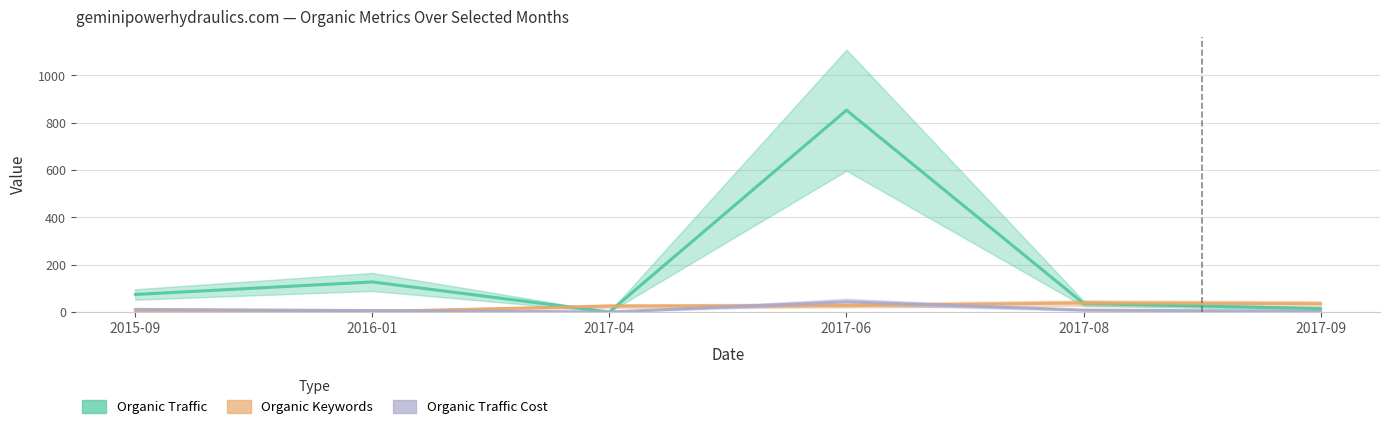

What value does the Organic Traffic Cost series have at 2017-08, to the nearest 5?

10